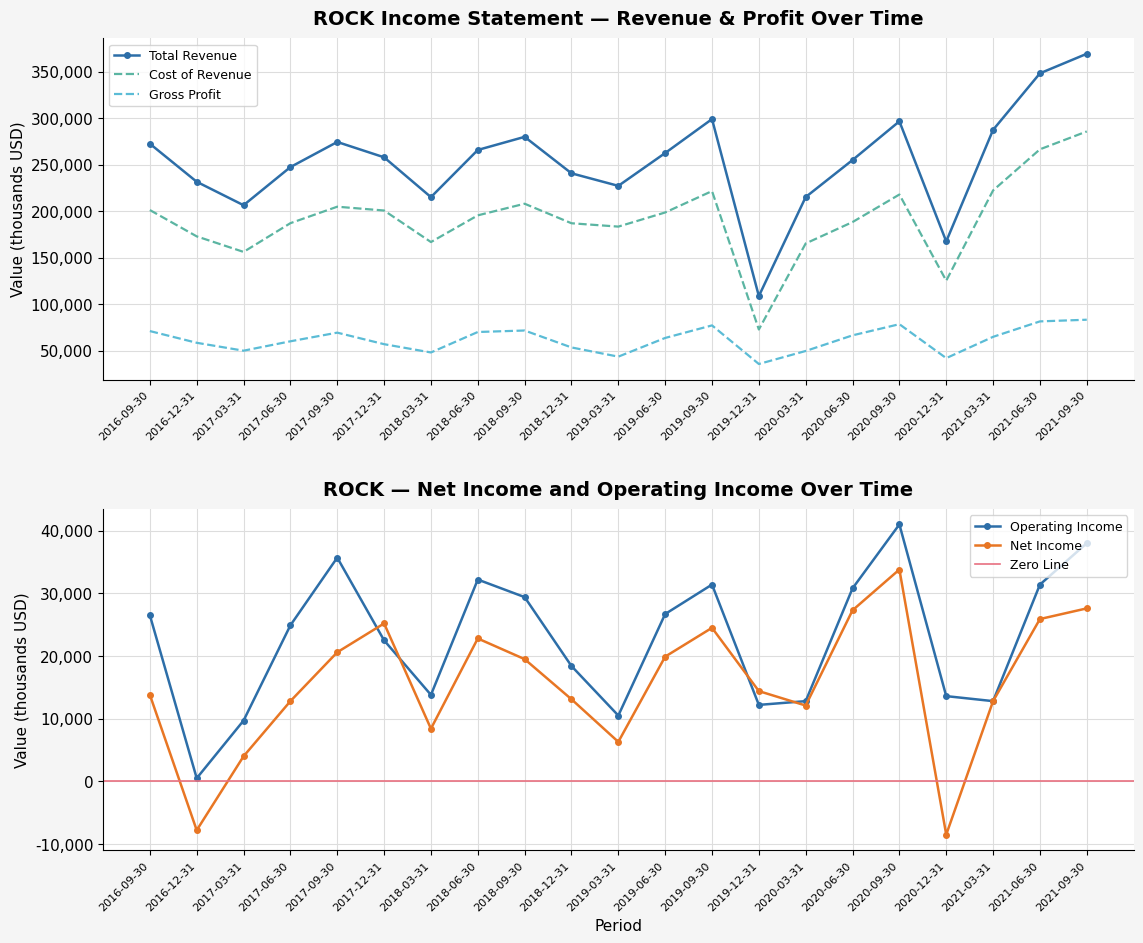

At which category is the sum across all series the highest?

2021-09-30